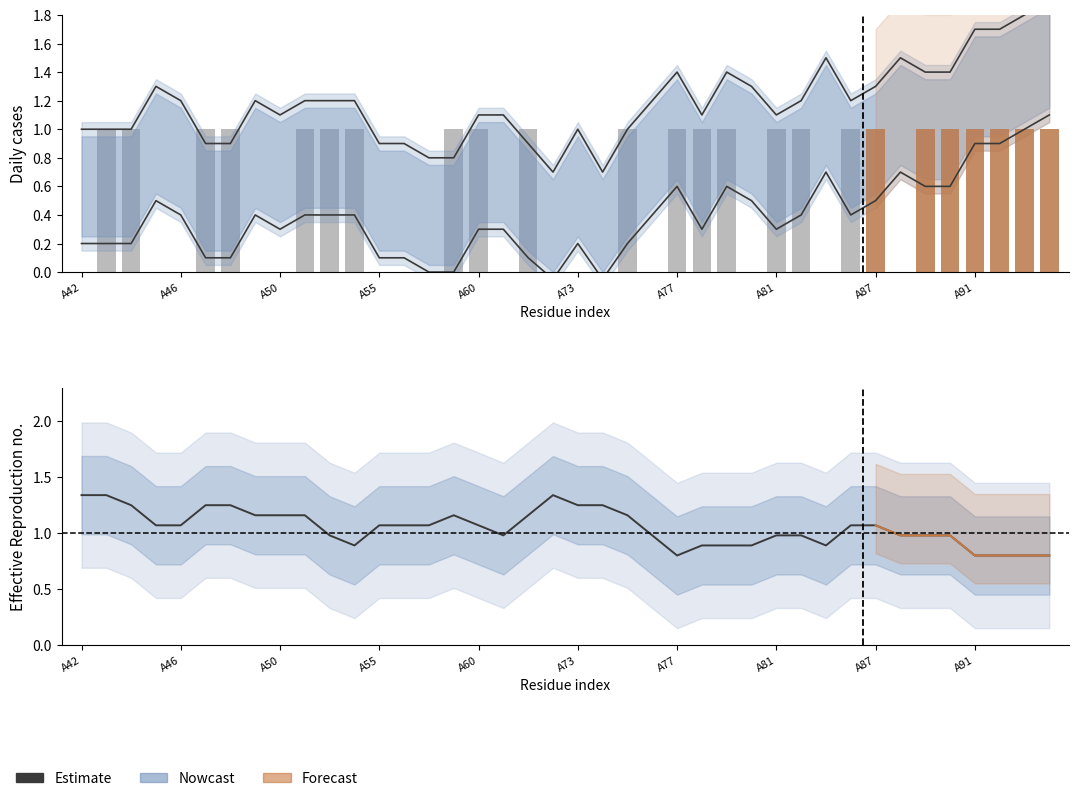

At which category is the sum across all series the highest?

A43